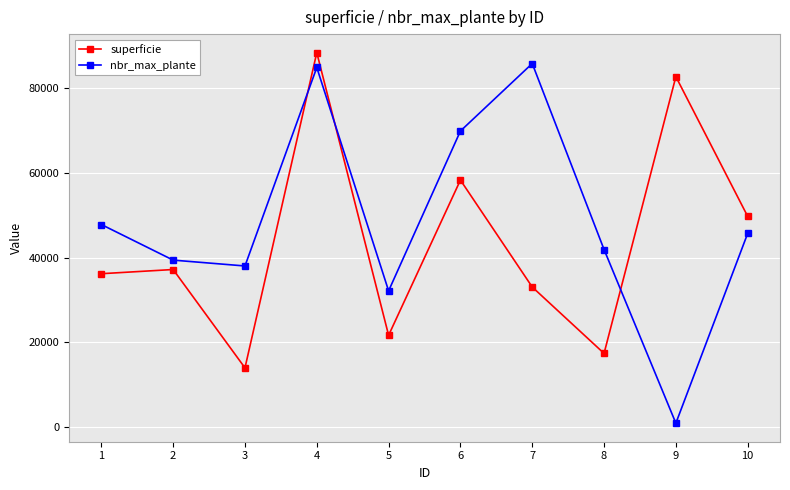

True or false: nbr_max_plante has more than 1 points higher than both neighbors.

True